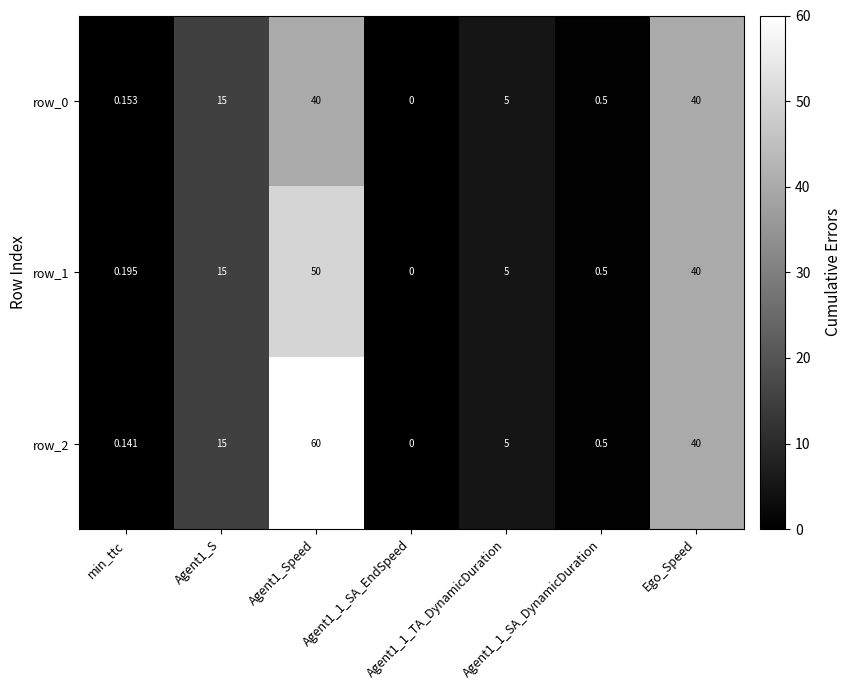

The value of row_2 at Agent1_1_TA_DynamicDuration is 1.7. True or false?

False